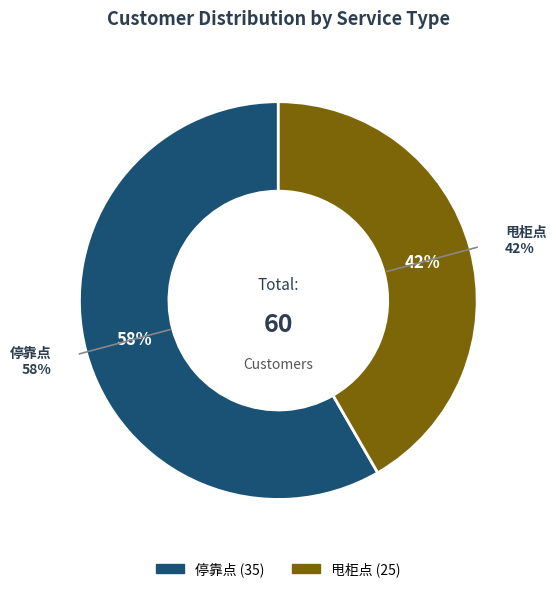

Is the sum of 停靠点 and 甩柜点 greater than half?

Yes